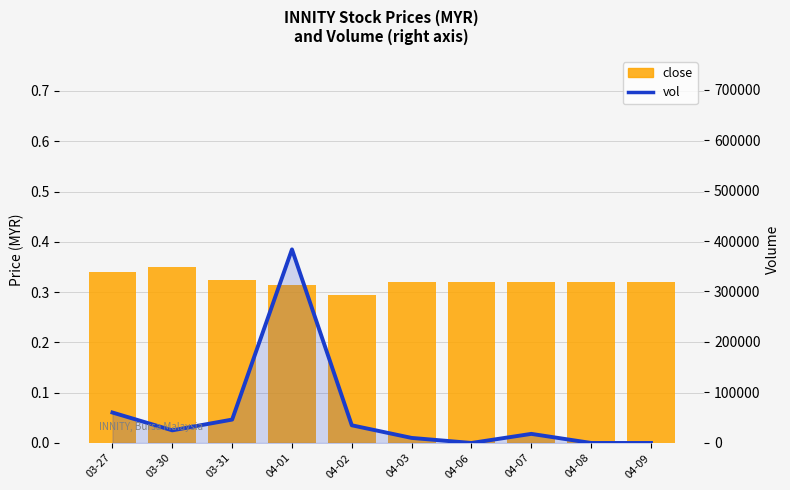

Between 04-01 and 04-08, which series saw the biggest shift?

vol